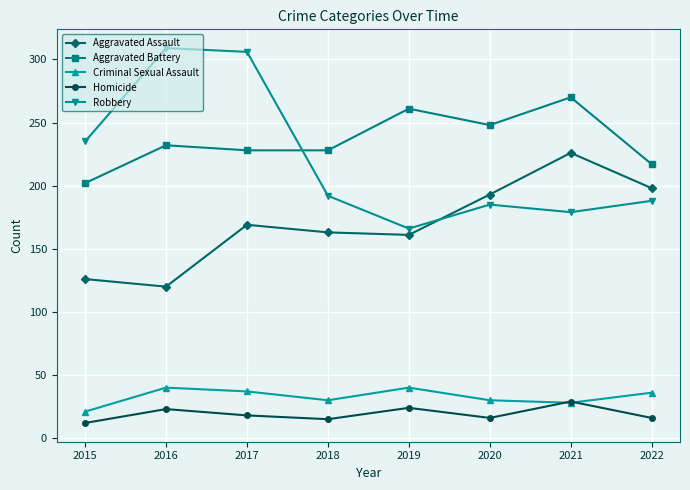

Does the chart display data point markers on the line(s)?

Yes